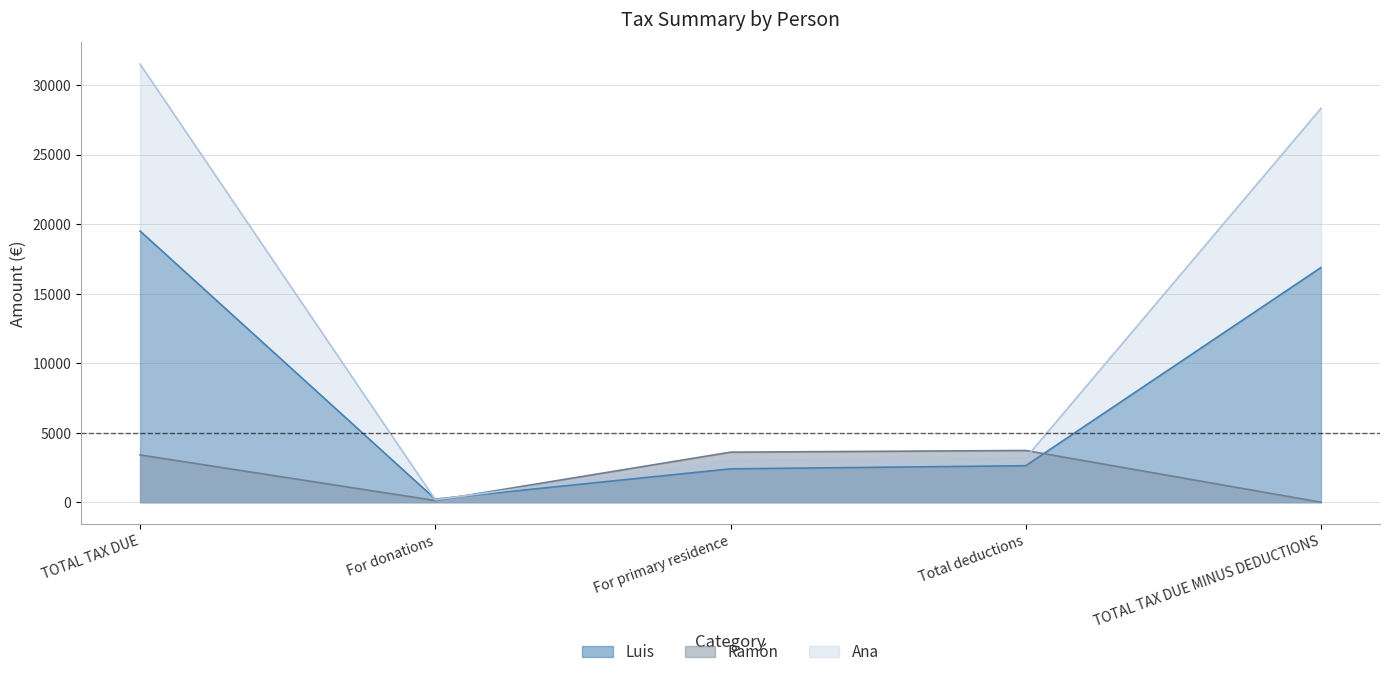

How many series are shown in this chart?

3